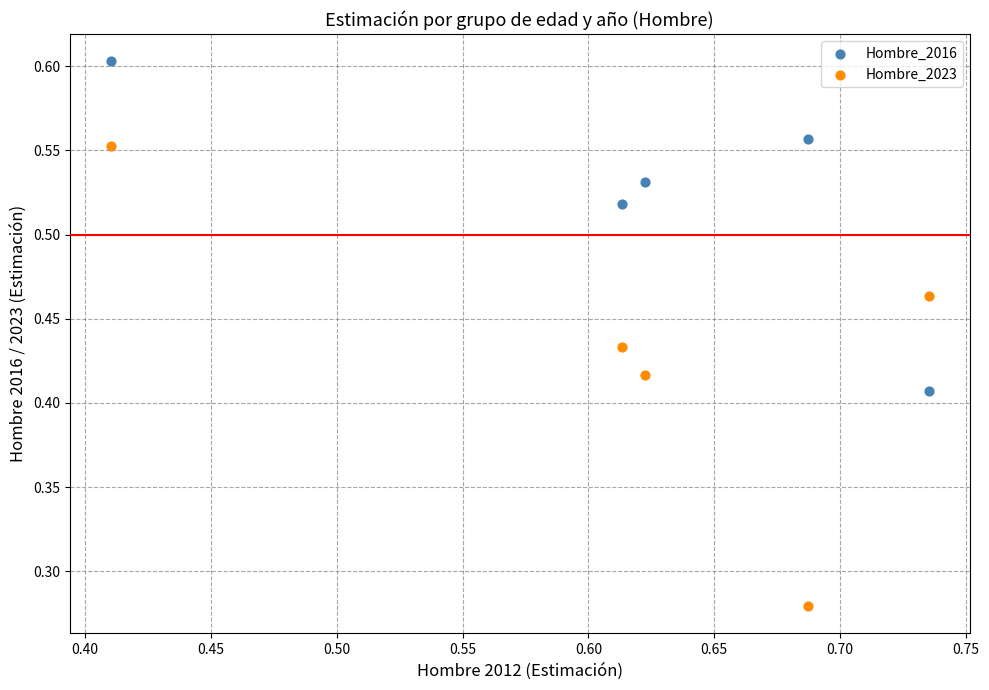

Which series reaches the minimum Y coordinate?

Hombre_2023